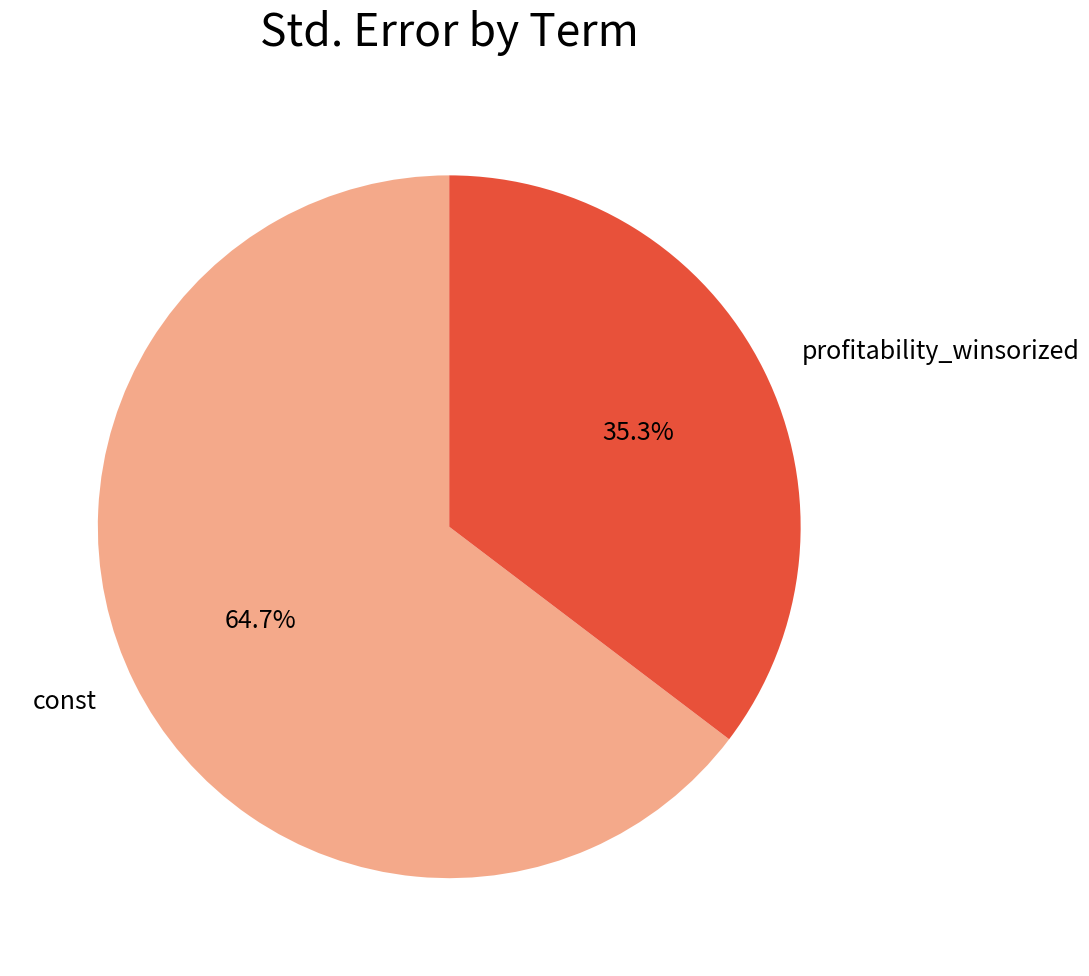

Which category accounts for the majority?

const